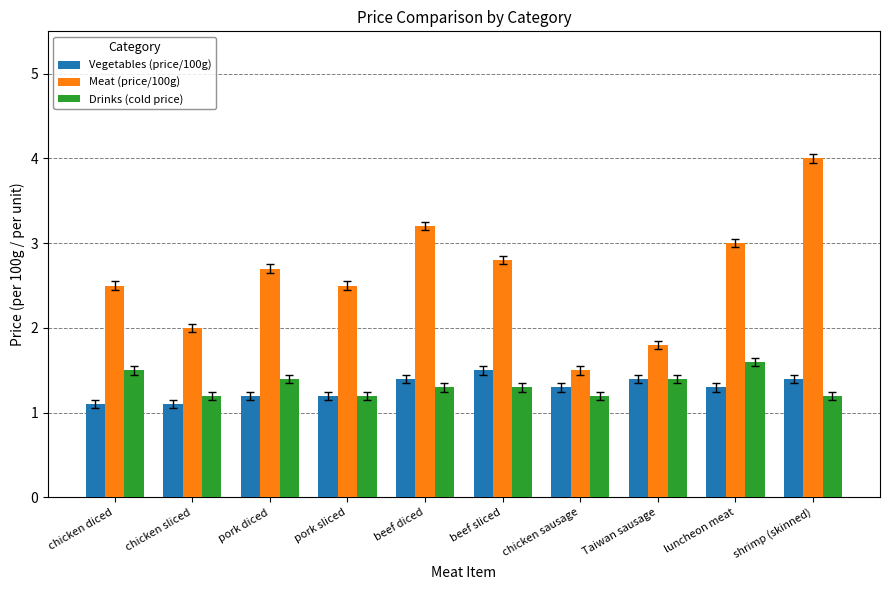

Count the number of data series in this chart.

3